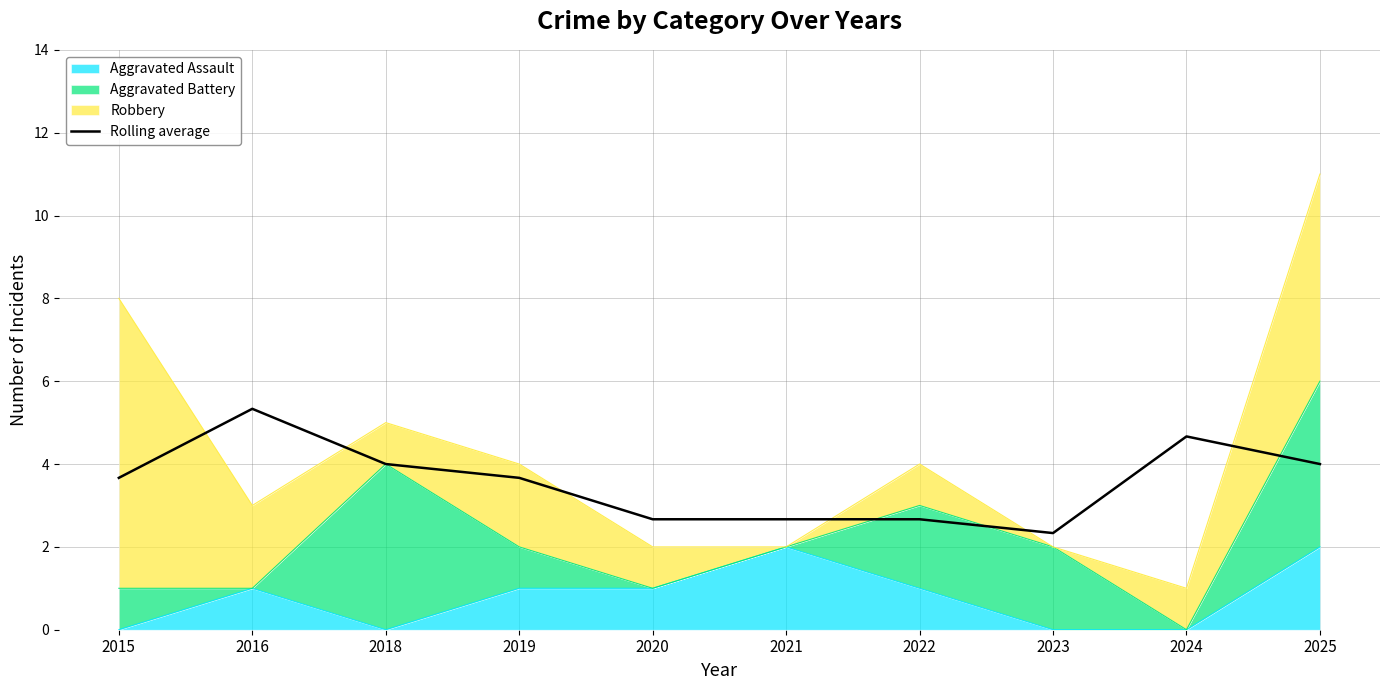

What is the value of the 8th point from the left?

2.3